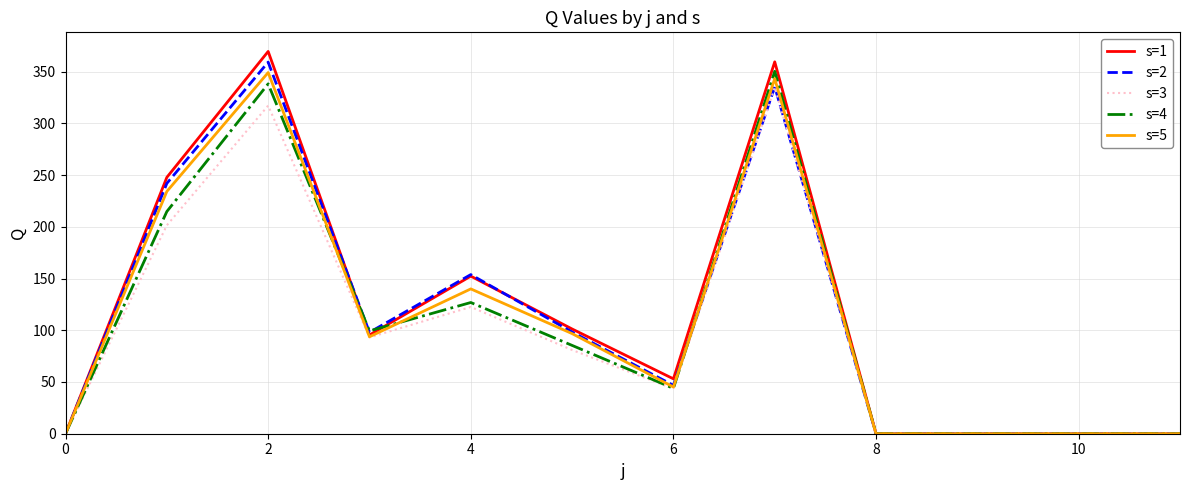

Which series has the largest range (max minus min)?

s=1